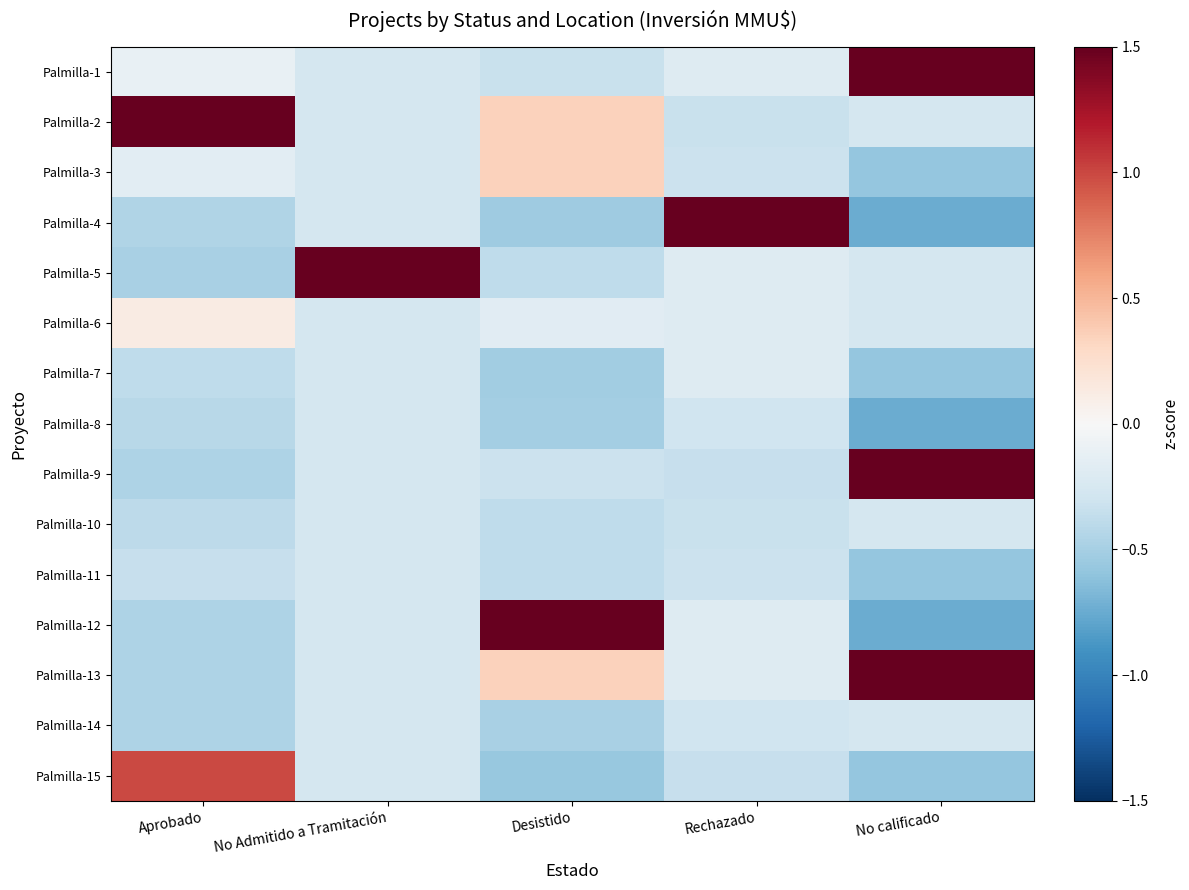

At how many categories does at least one series exceed 1?

5